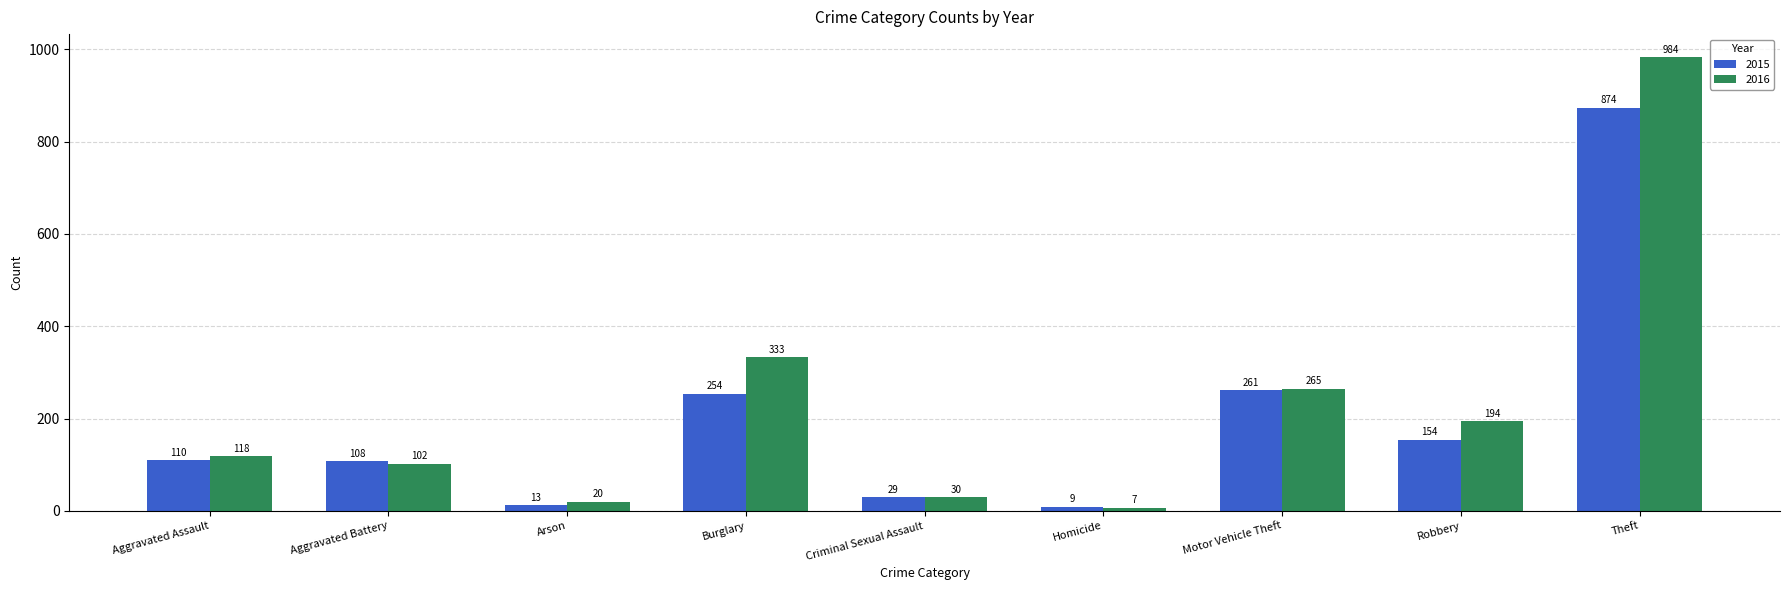

How many values in the 2016 series are below 118?

4